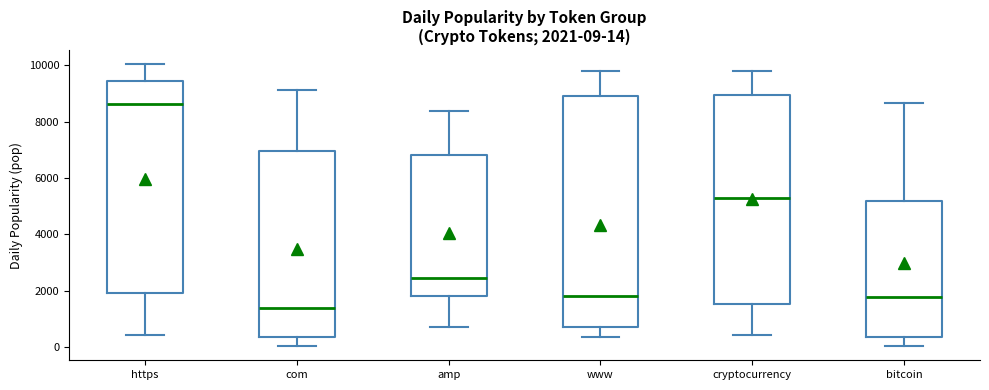

Which box has the highest median line?

https